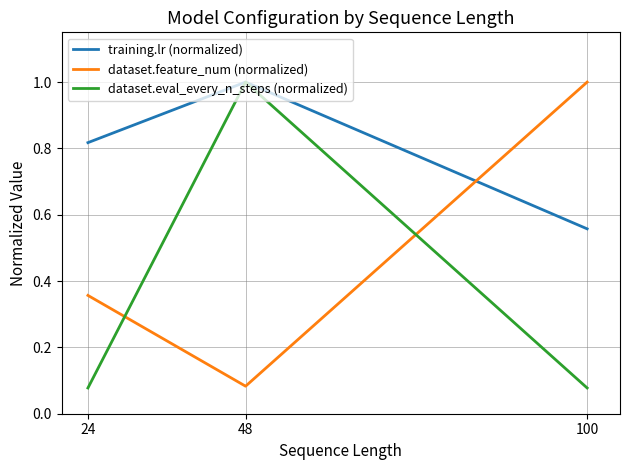

At which label does training.lr (normalized) reach its minimum?

100